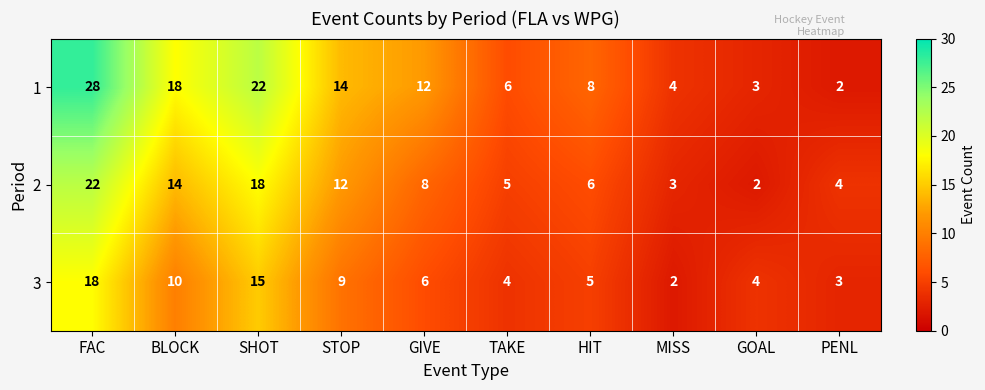

How many distinct data groups are displayed?

3